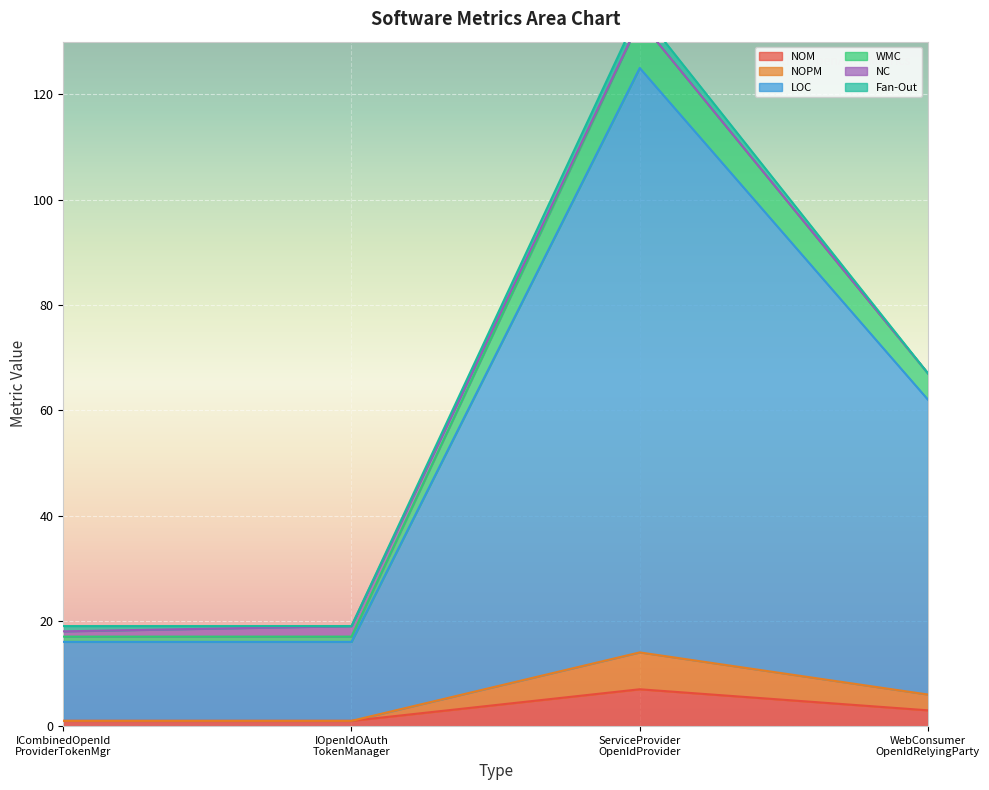

How many NOM values are between 1 and 7?

4